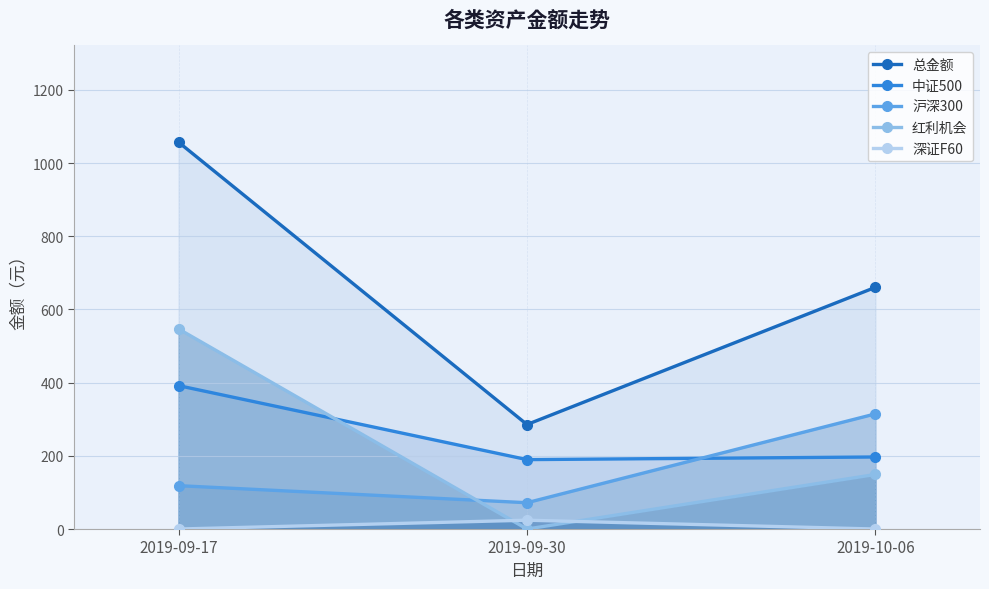

True or false: 沪深300 has a value of 118.5 at 2019-09-17.

True